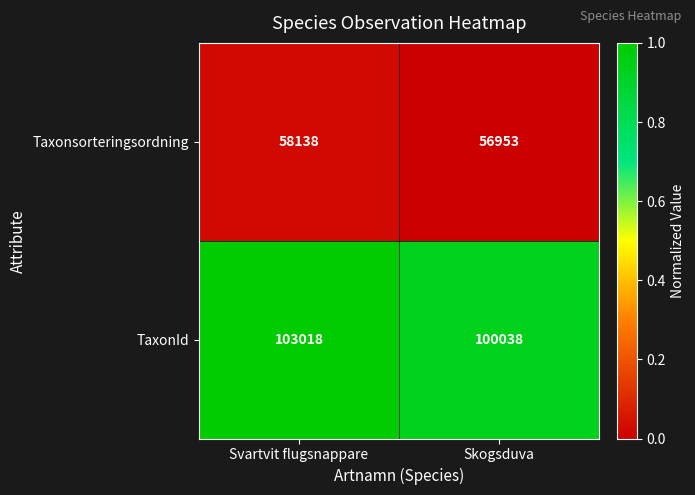

Which label corresponds to the smallest value in the chart?

Skogsduva